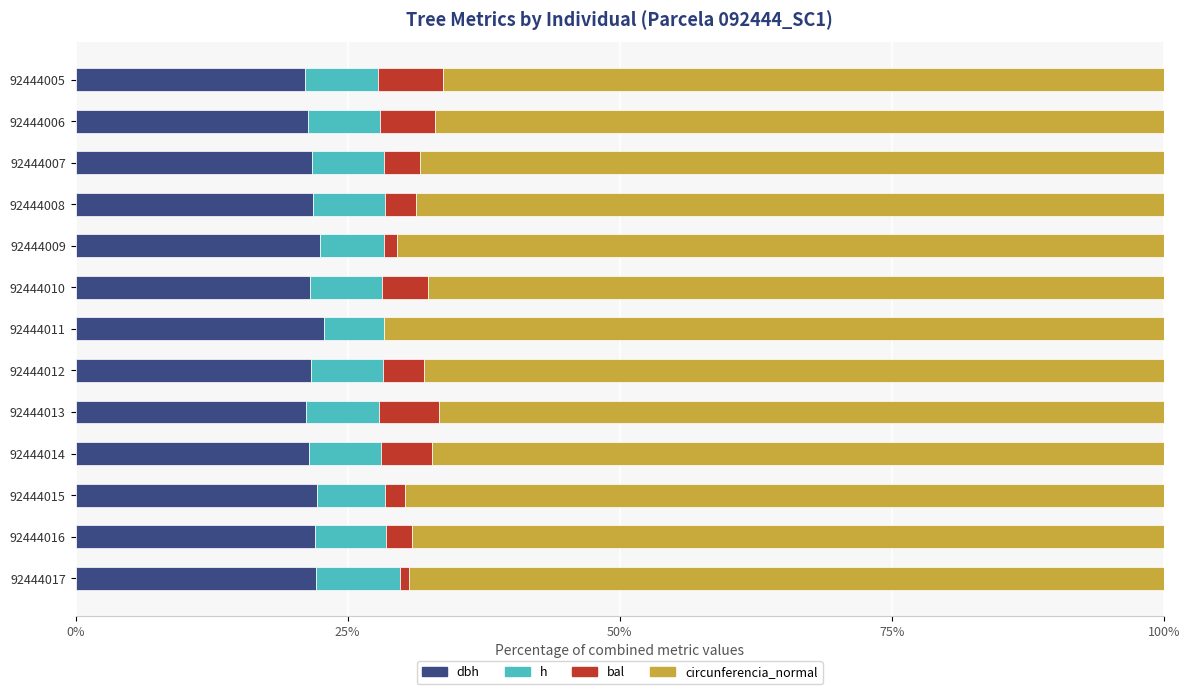

What is the total value across all series at 92444007?

100.0